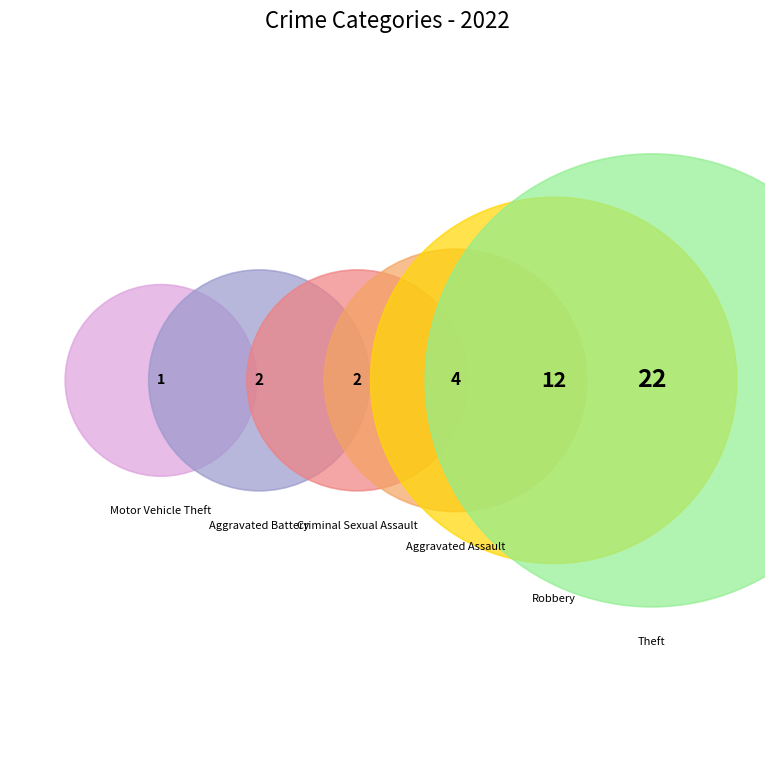

True or false: Motor Vehicle Theft accounts for 13% of the total.

False